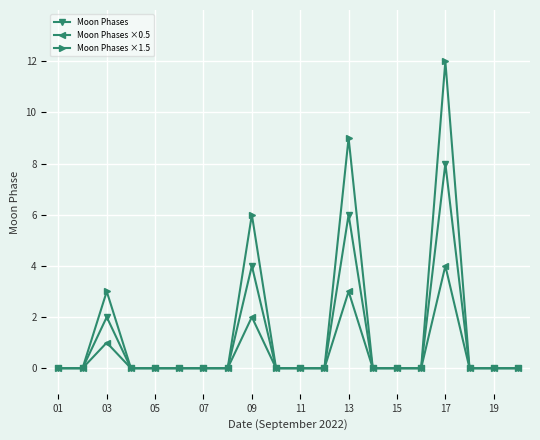

List the series in order of their peak value, highest first.

Moon Phases ×1.5, Moon Phases, Moon Phases ×0.5